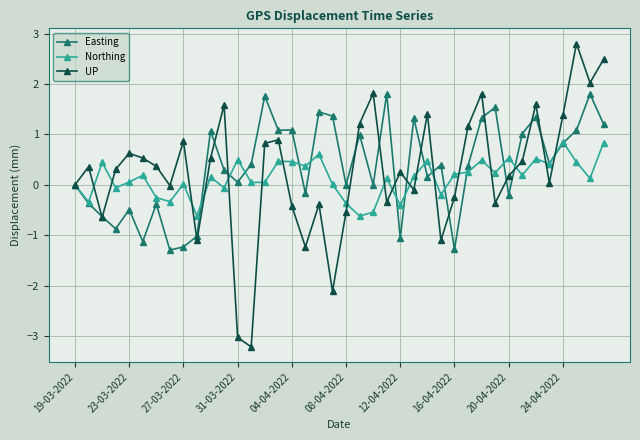

Which series has the largest range (max minus min)?

UP